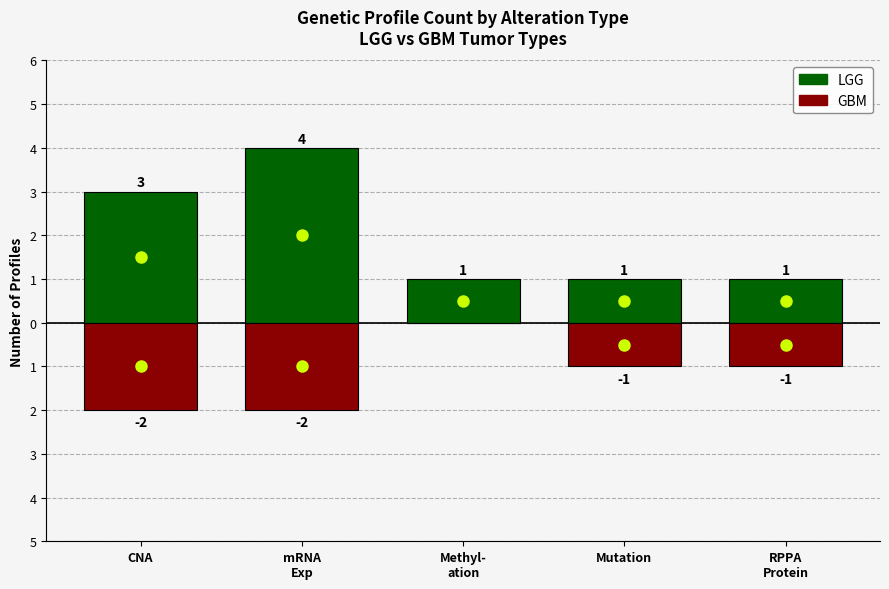

What is the sum of the LGG values at CNA and Mutation?

4